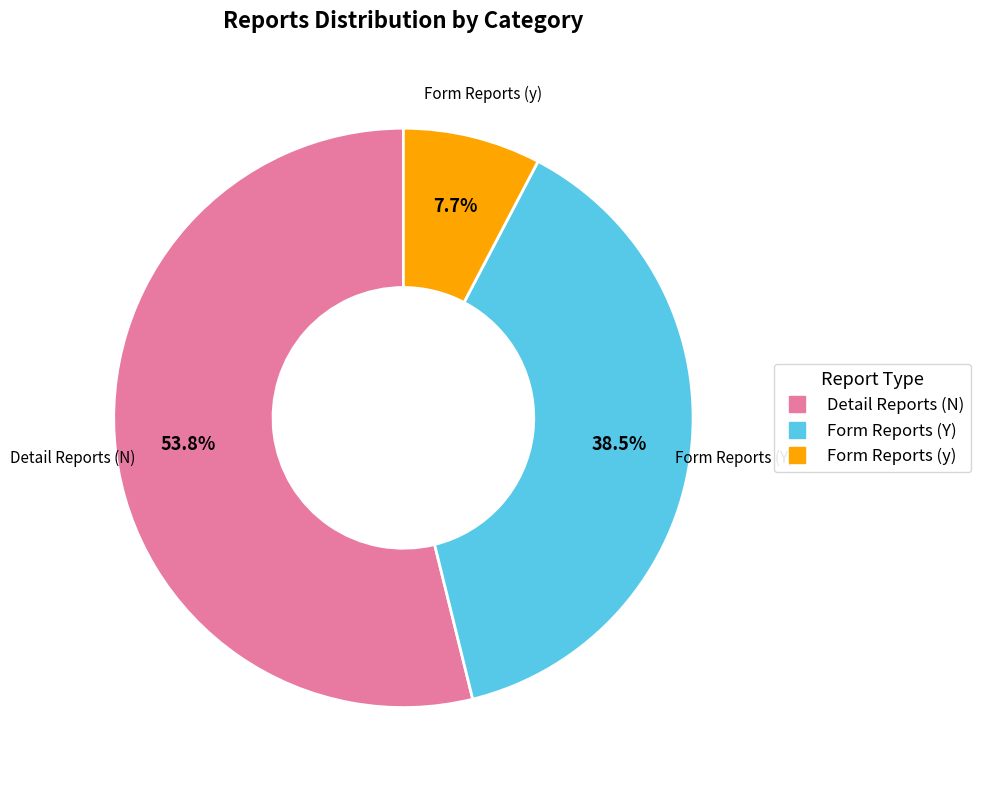

Is there a majority slice in this chart?

Yes